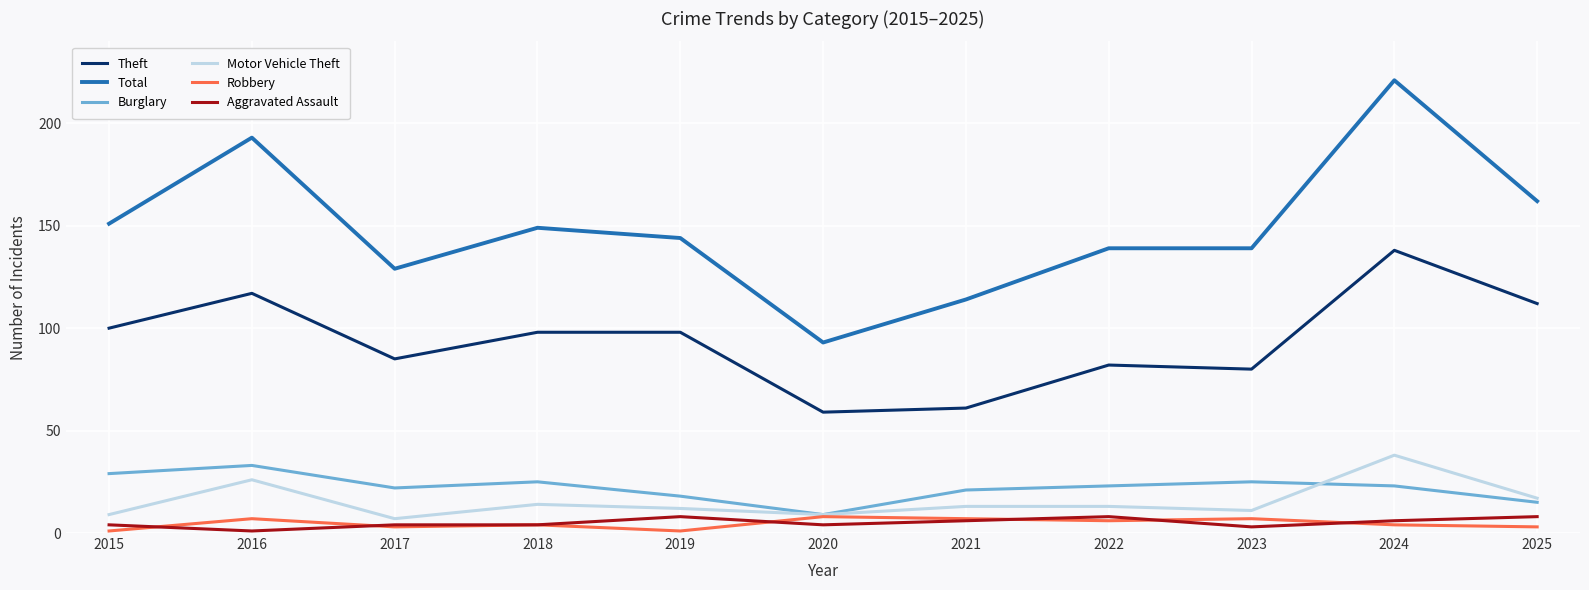

Which category has the highest value in the Motor Vehicle Theft series?

2024